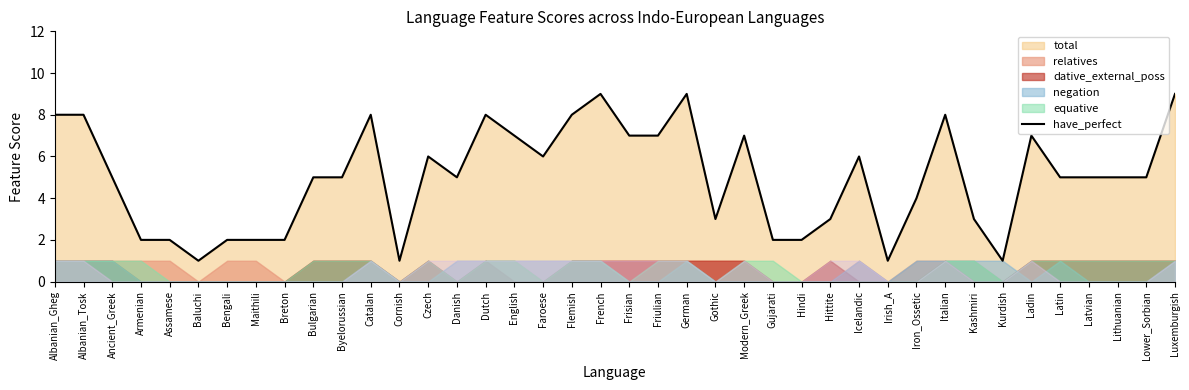

How many values exceed 5?

17